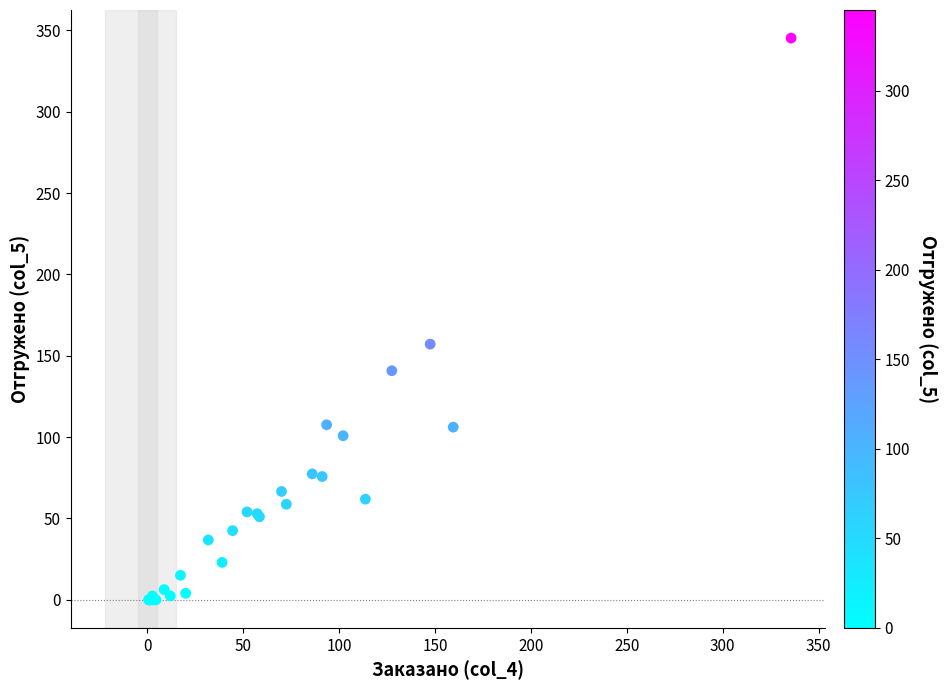

What Y value in the scatter plot is closest to 172?

157.2